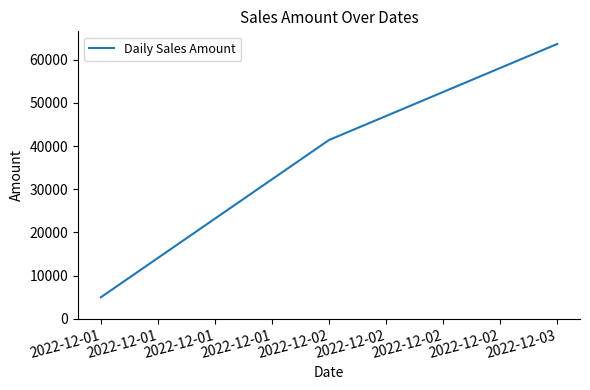

Rank the categories by value from lowest to highest.

2022-12-01, 2022-12-02, 2022-12-03